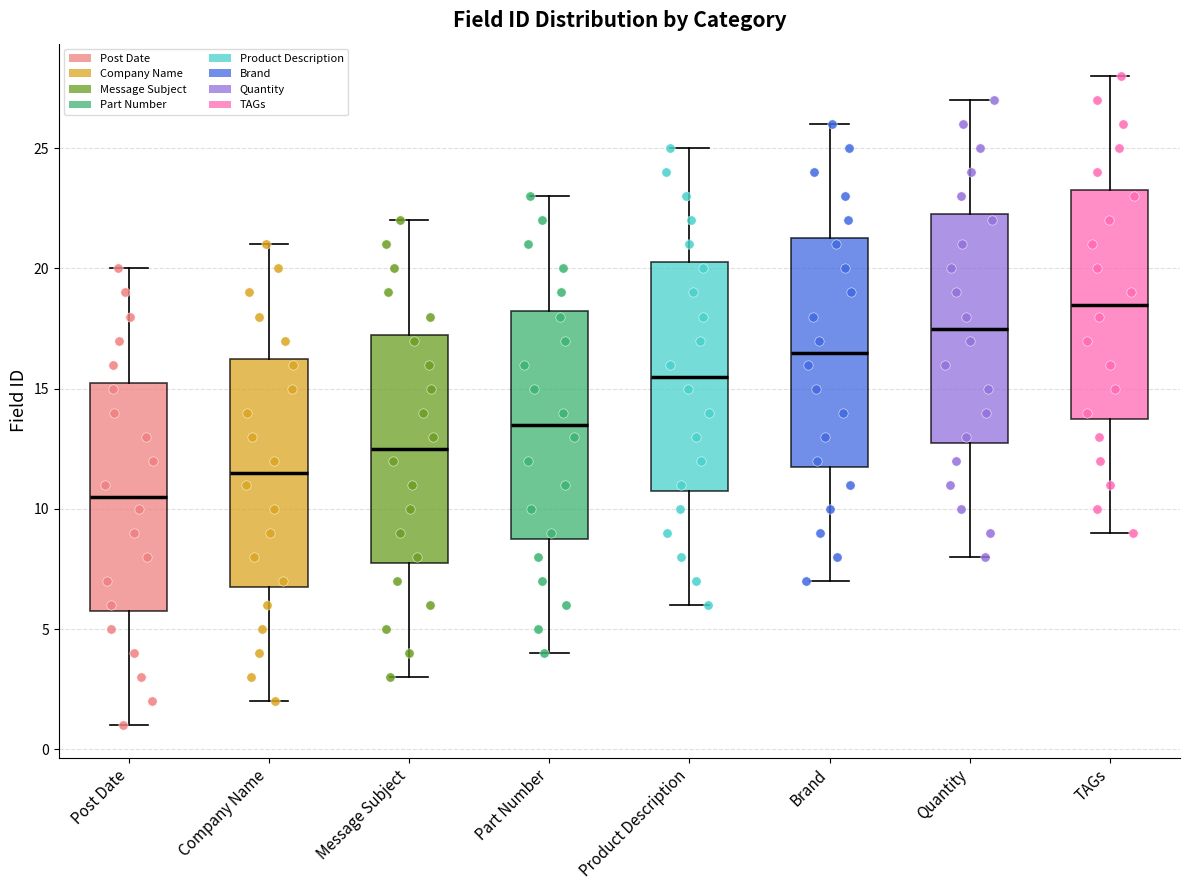

Where does the lower whisker of the box for TAGs end on the y-axis? The values are not printed on the chart, so give them approximately, as read against the axis.

9.0